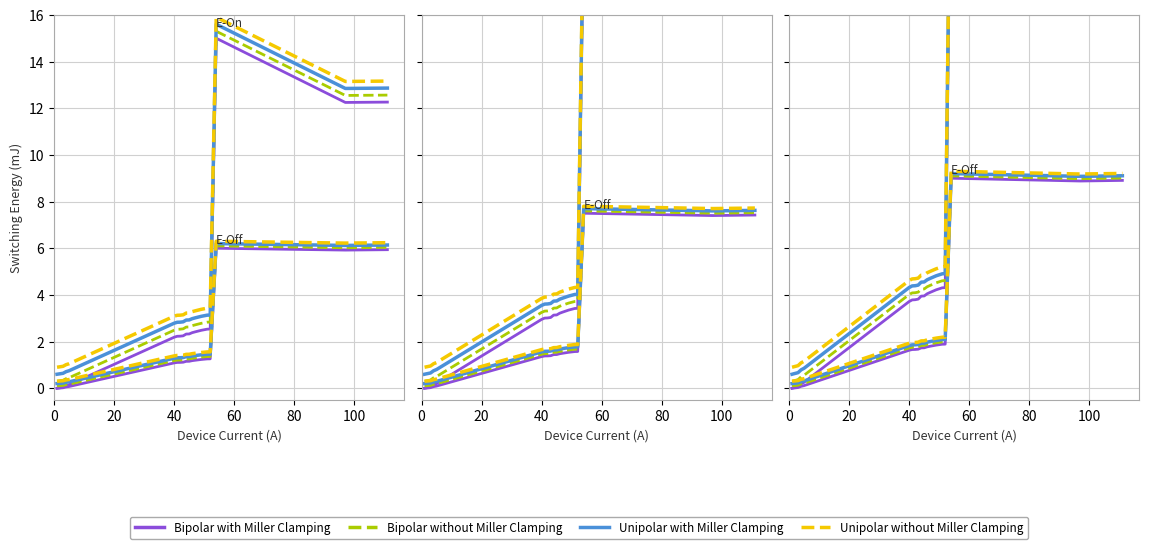

What is the maximum value shown in the chart?

15.9